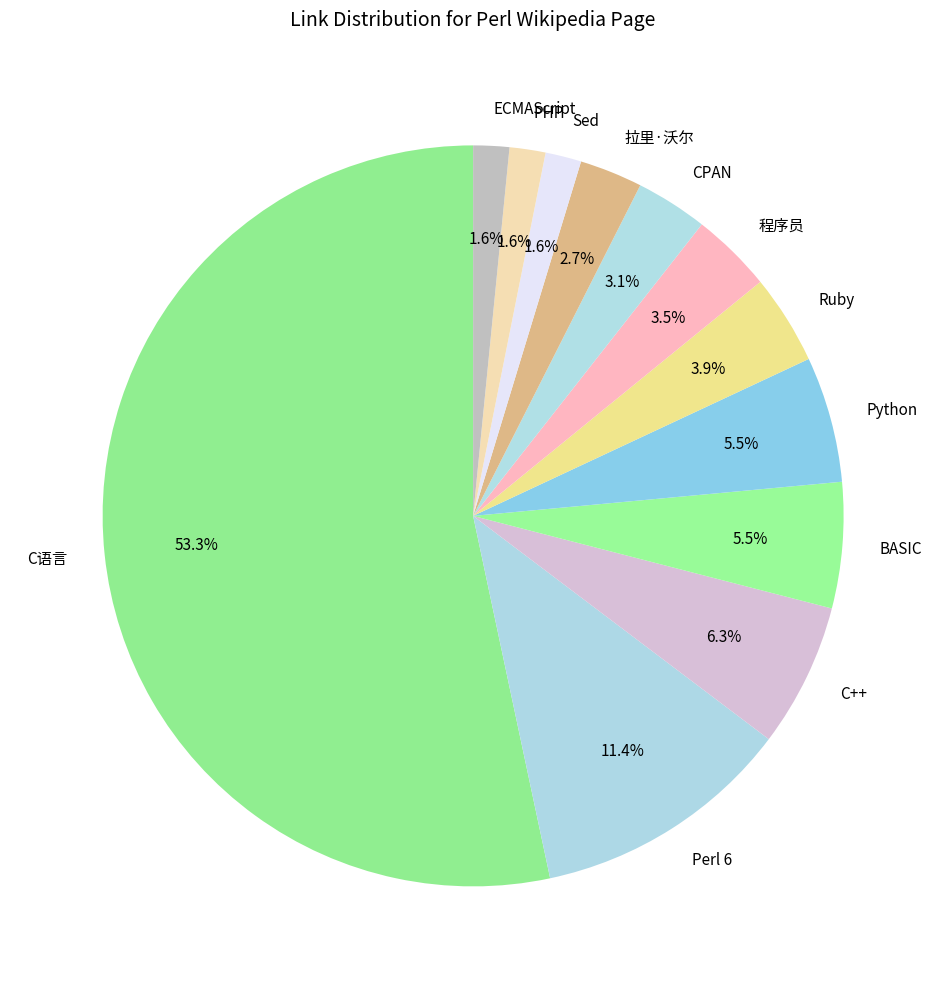

Between Ruby and 拉里·沃尔, which is larger?

Ruby